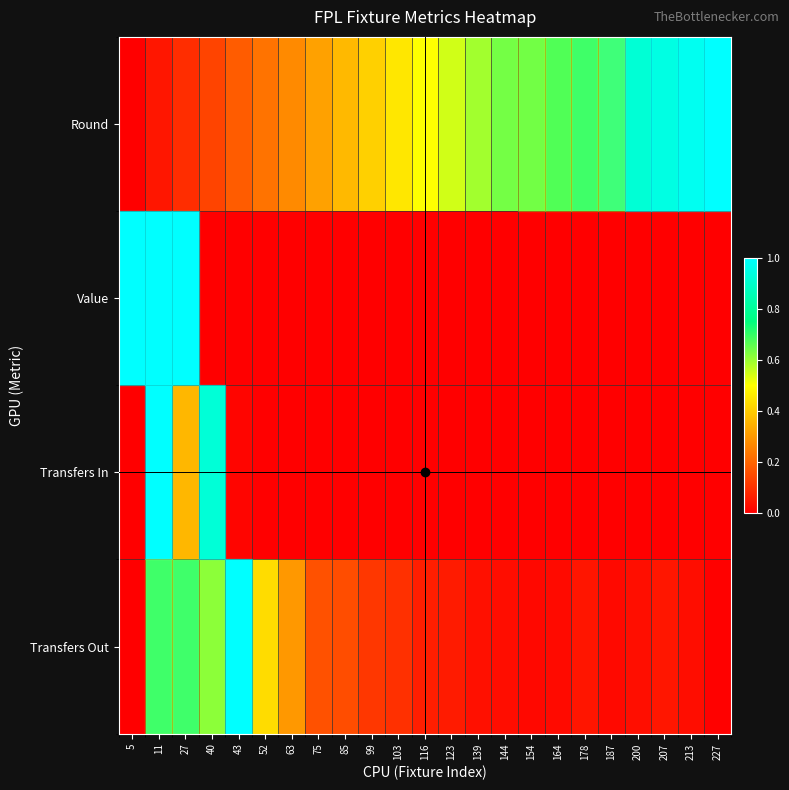

At how many categories does at least one series exceed 0?

23